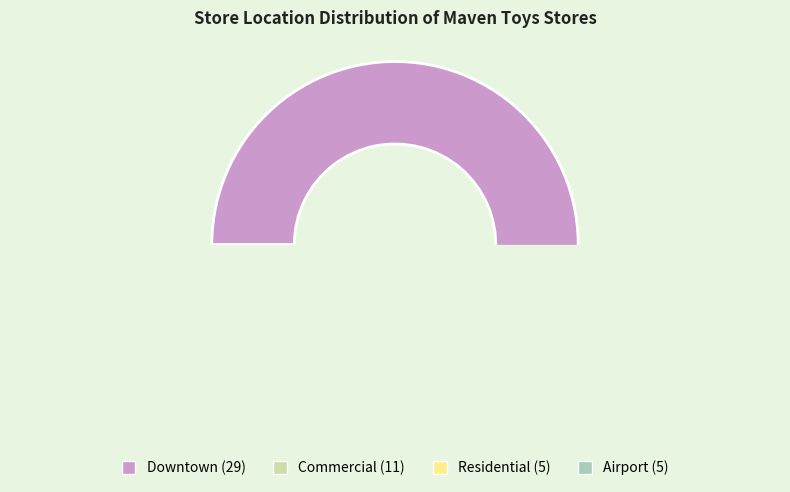

Rank the categories by value from highest to lowest.

Downtown, Commercial, Residential, Airport